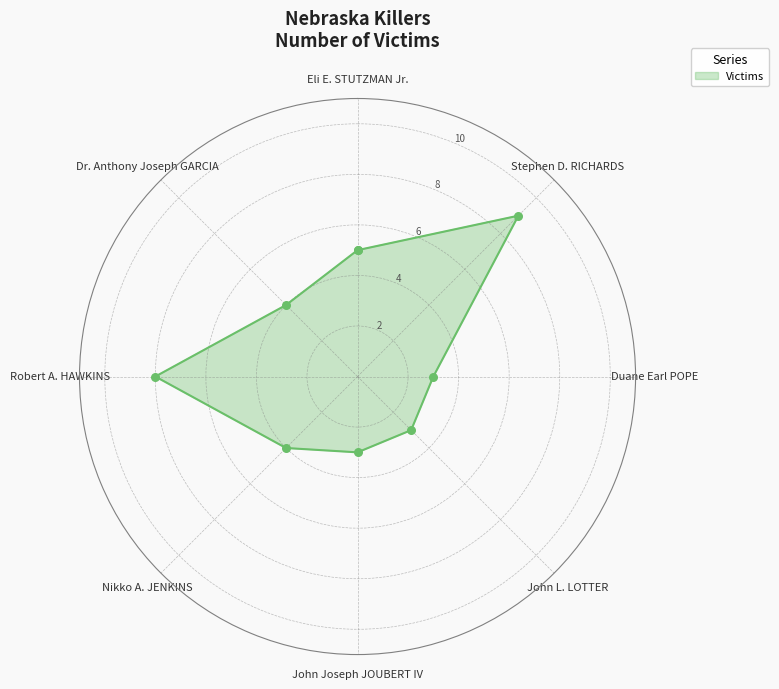

What is the ratio of the value at Eli E. STUTZMAN Jr. to the value at Dr. Anthony Joseph GARCIA?

1.2